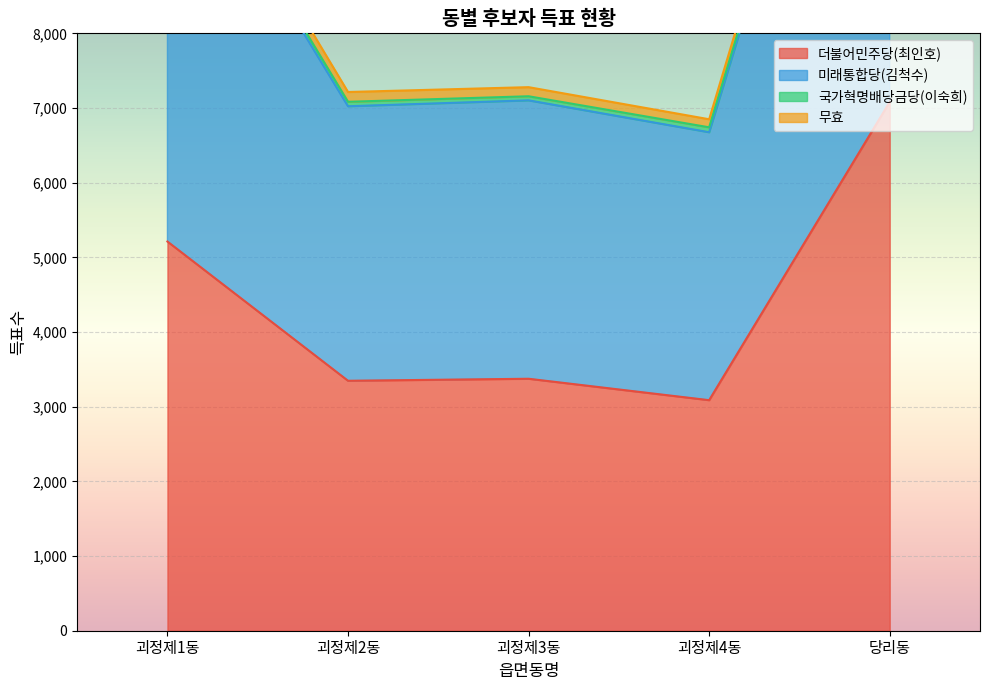

Is it true that 더불어민주당(최인호) equals 3375 at 괴정제3동?

True